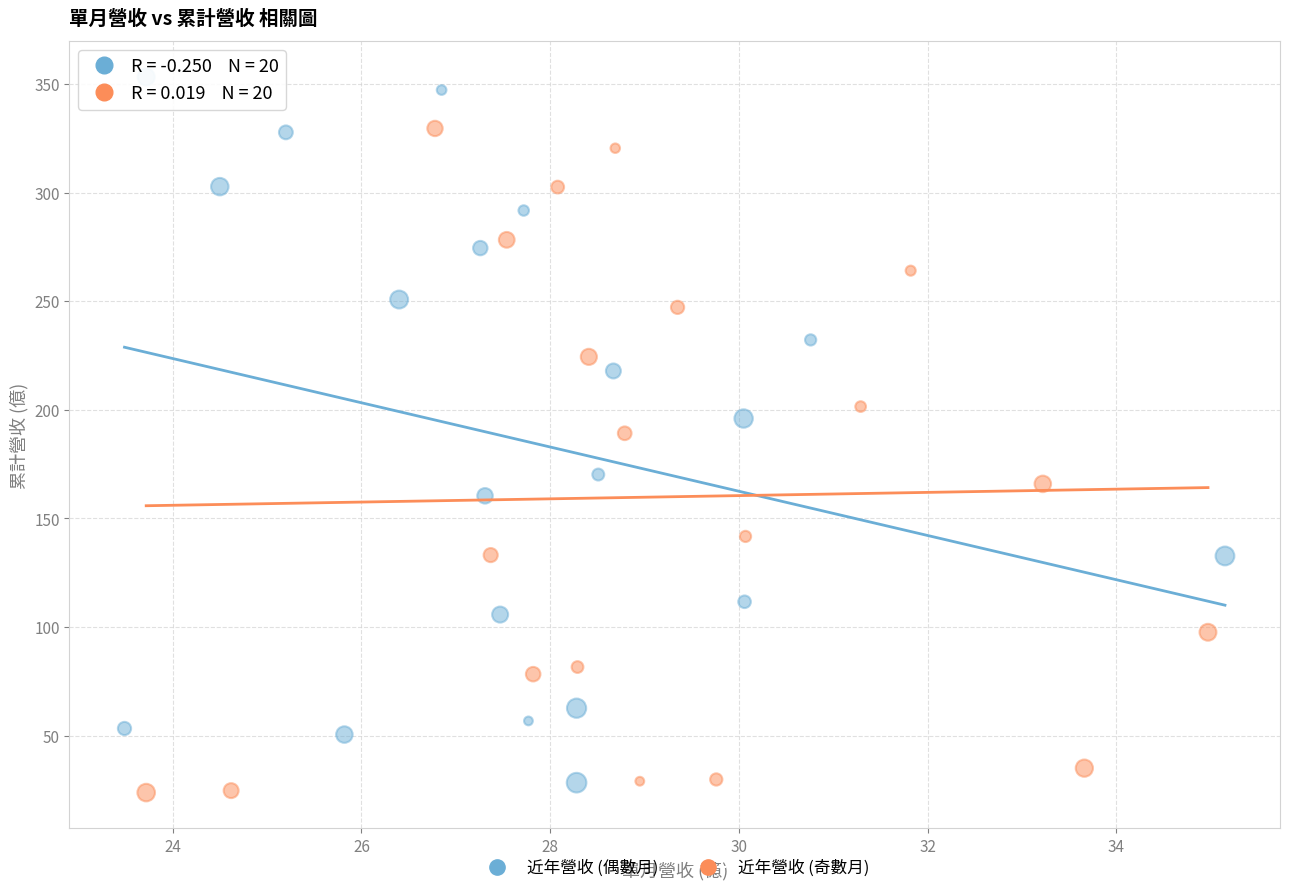

Which series reaches the maximum Y coordinate?

近年營收 (偶數月)